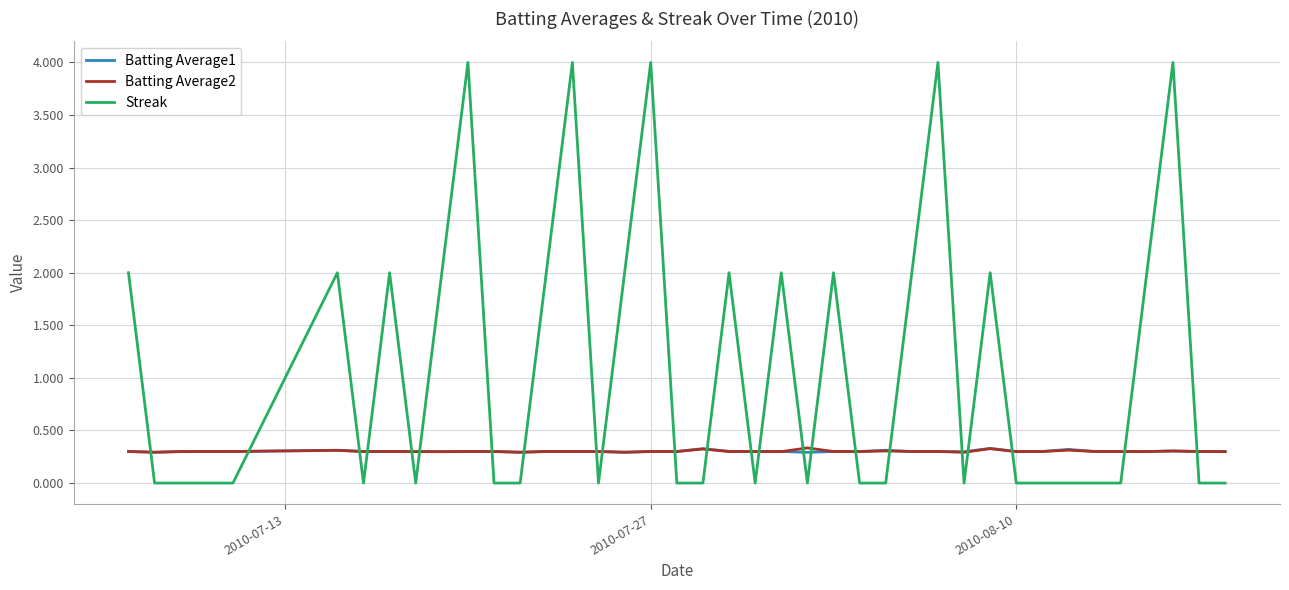

What is the sum of all Batting Average2 values?

12.1